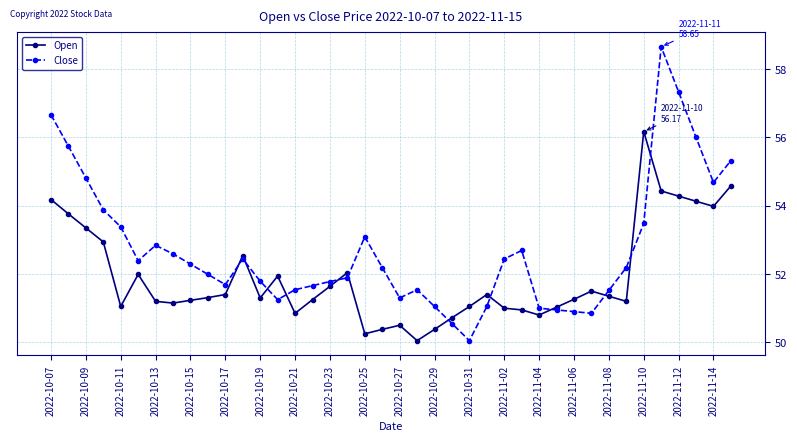

Which series has the widest spread of values?

Close